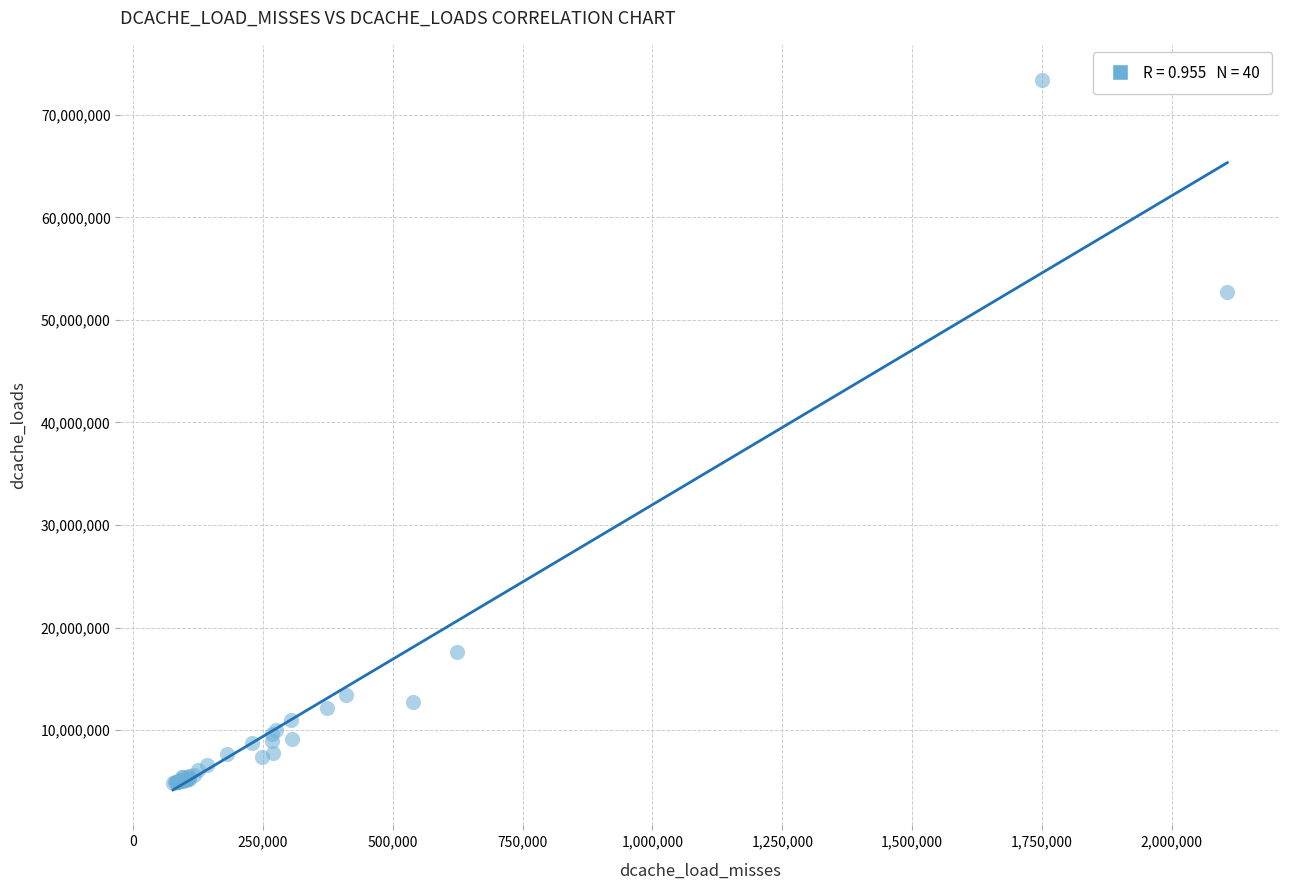

What Y value in the scatter plot is closest to 39101937?

52744581